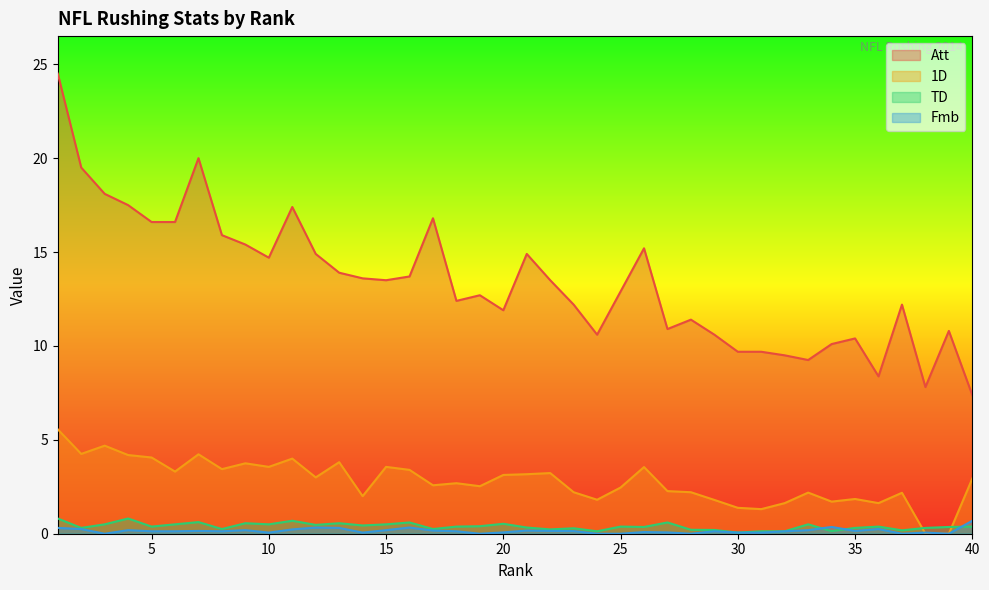

True or false: Fmb has more than 1 points higher than both neighbors.

True